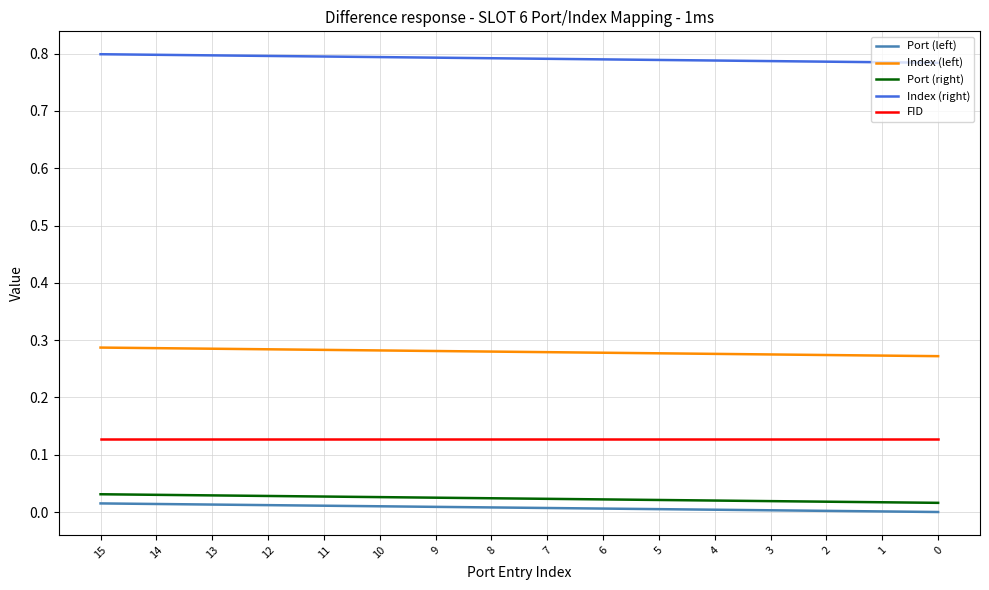

Rank the series at 6 from highest to lowest value.

Index (right), Index (left), FID, Port (right), Port (left)